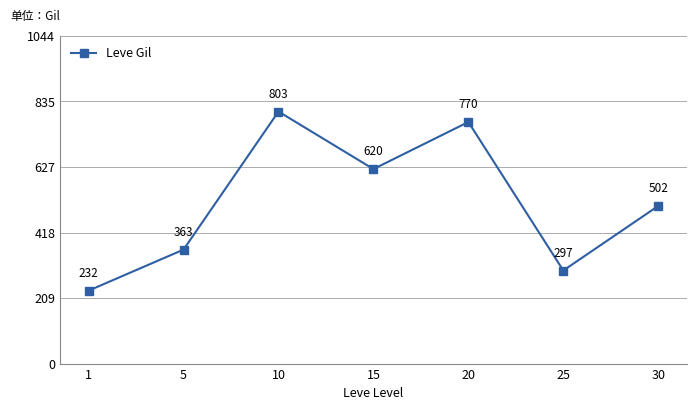

Where is the data nearest to the value 517?

30